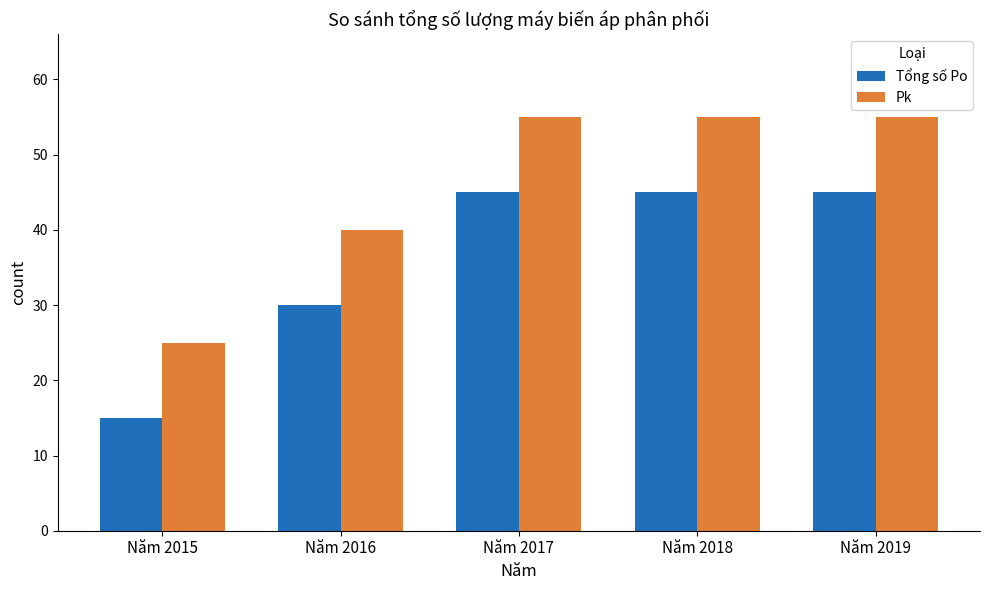

The value of Pk at Năm 2017 is 17. True or false?

False